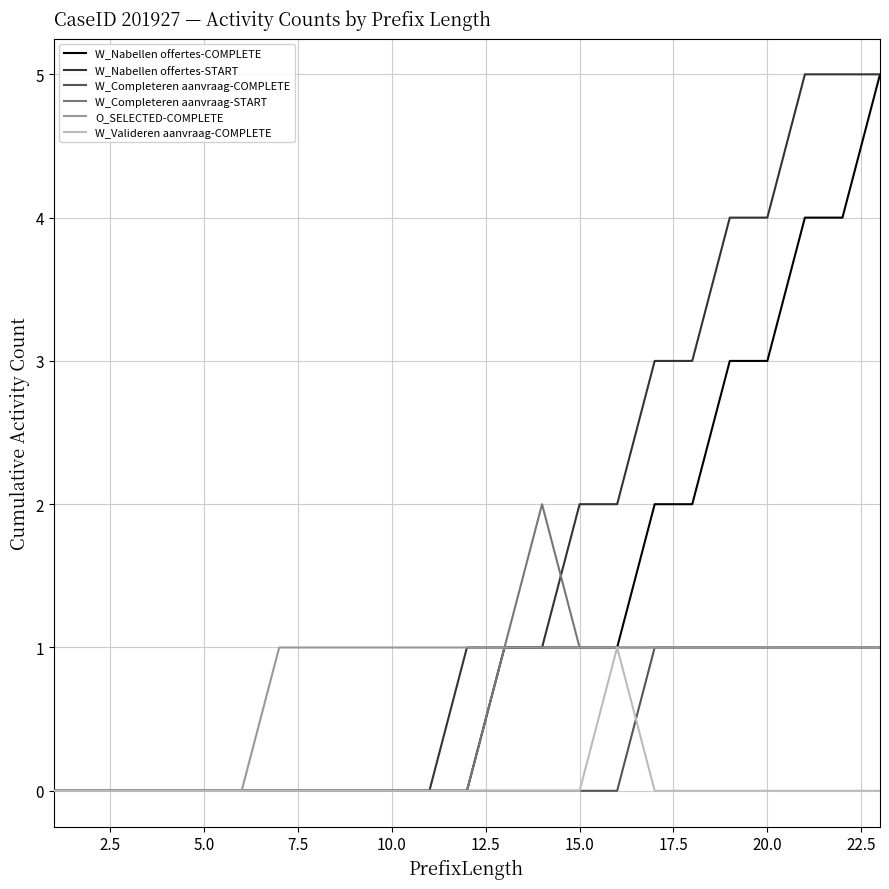

Reading right to left, what are all the values shown in this chart?

W_Nabellen offertes-COMPLETE: 5	4	4	3	3	2	2	1	1	1	1	0	0	0	0	0	0	0	0	0	0	0	0
W_Nabellen offertes-START: 5	5	5	4	4	3	3	2	2	1	1	1	0	0	0	0	0	0	0	0	0	0	0
W_Completeren aanvraag-COMPLETE: 1	1	1	1	1	1	1	0	0	0	0	0	0	0	0	0	0	0	0	0	0	0	0
W_Completeren aanvraag-START: 1	1	1	1	1	1	1	1	1	2	1	0	0	0	0	0	0	0	0	0	0	0	0
O_SELECTED-COMPLETE: 1	1	1	1	1	1	1	1	1	1	1	1	1	1	1	1	1	0	0	0	0	0	0
W_Valideren aanvraag-COMPLETE: 0	0	0	0	0	0	0	1	0	0	0	0	0	0	0	0	0	0	0	0	0	0	0